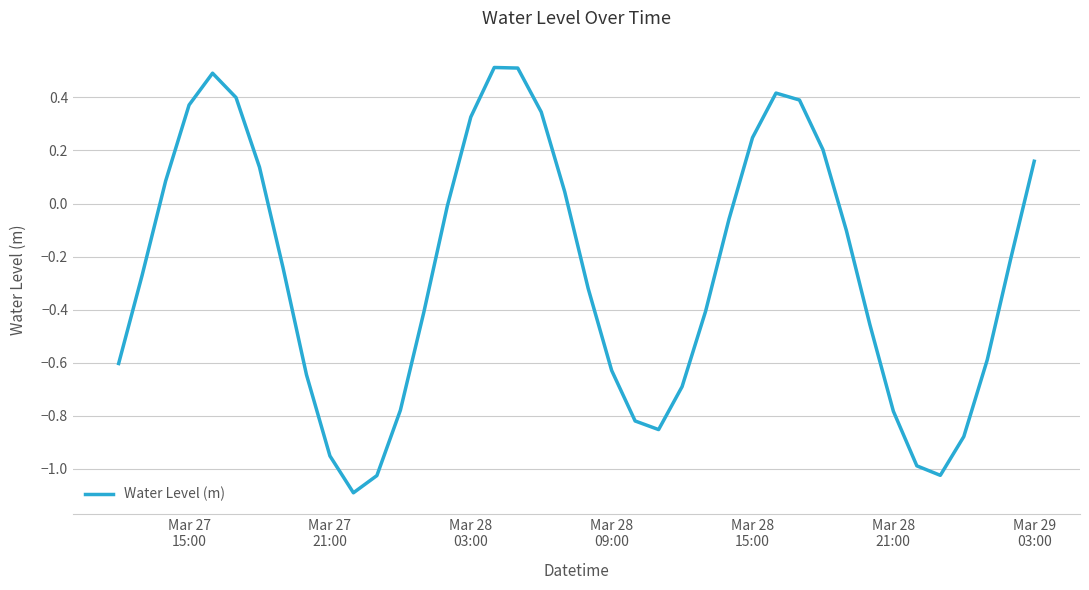

How many negative values are there?

25